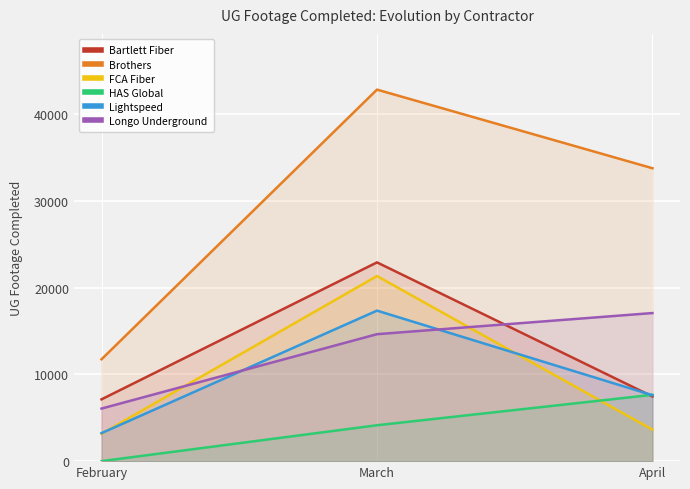

What is the maximum value shown in the chart?

42799